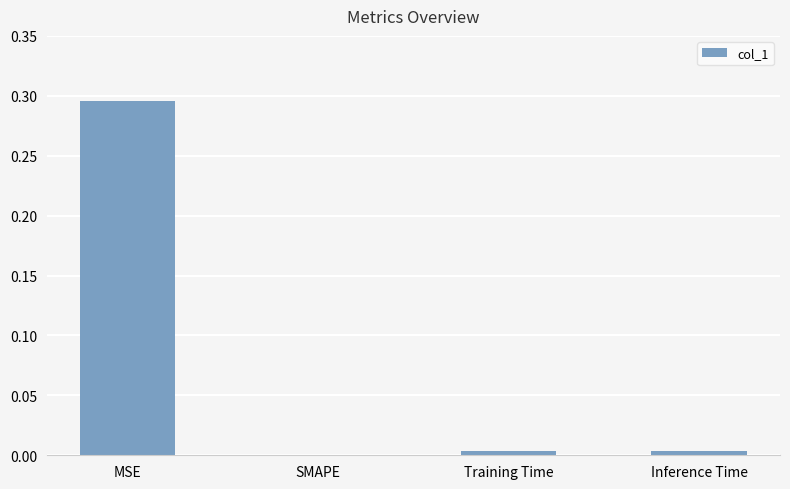

The chart shows a value of 0.1 at MSE. True or false?

False